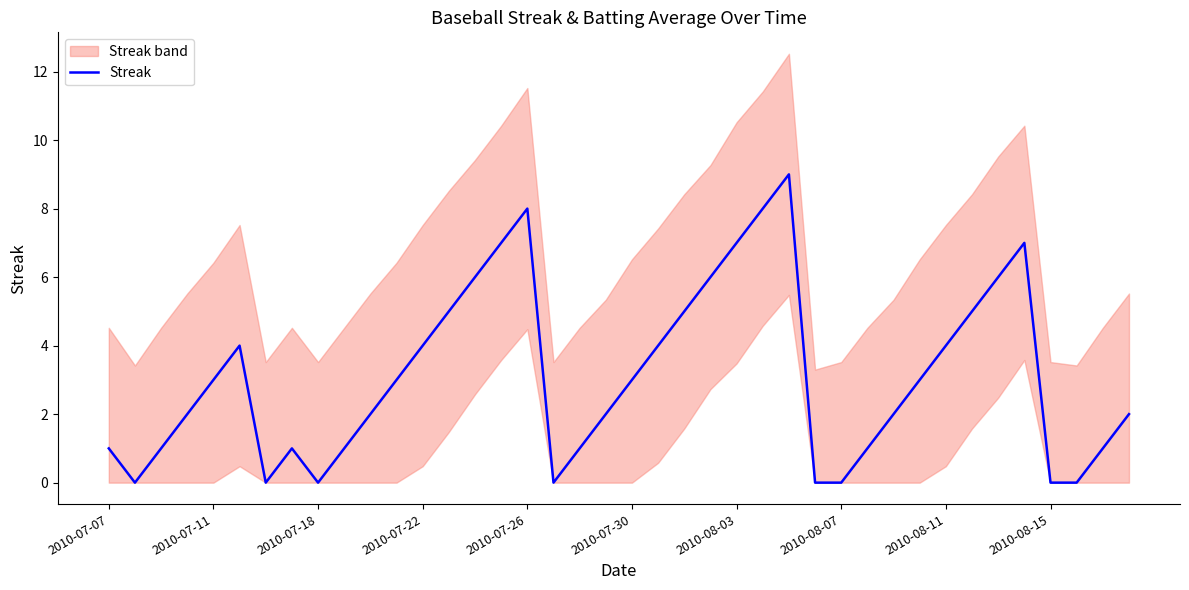

Reading right to left, transcribe all the data shown in this chart.

2	1	0	0	7	6	5	4	3	2	1	0	0	9	8	7	6	5	4	3	2	1	0	8	7	6	5	4	3	2	1	0	1	0	4	3	2	1	0	1